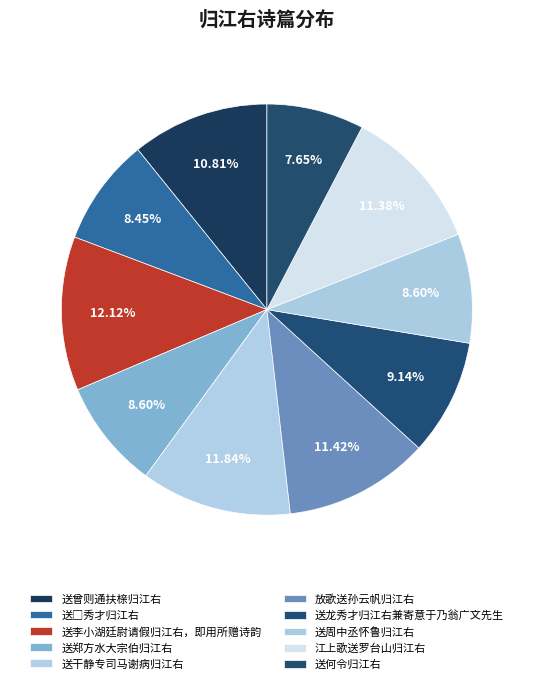

How many segments does this pie chart have?

10